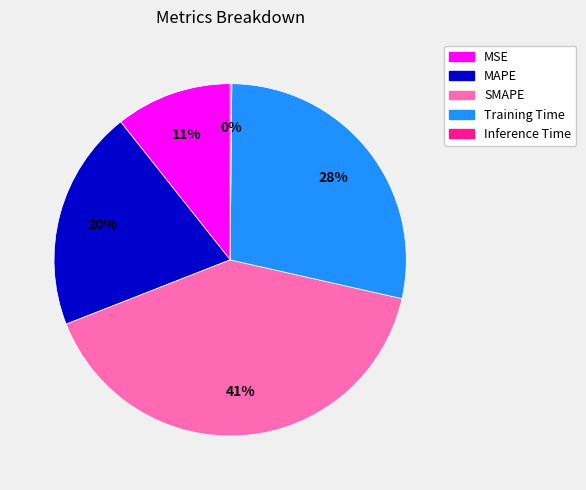

Combined, do MSE and SMAPE account for over 50%?

Yes